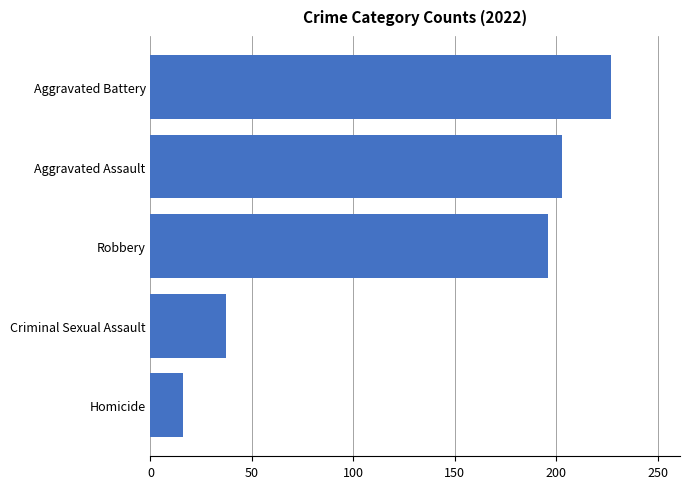

Are the bars horizontal?

Yes